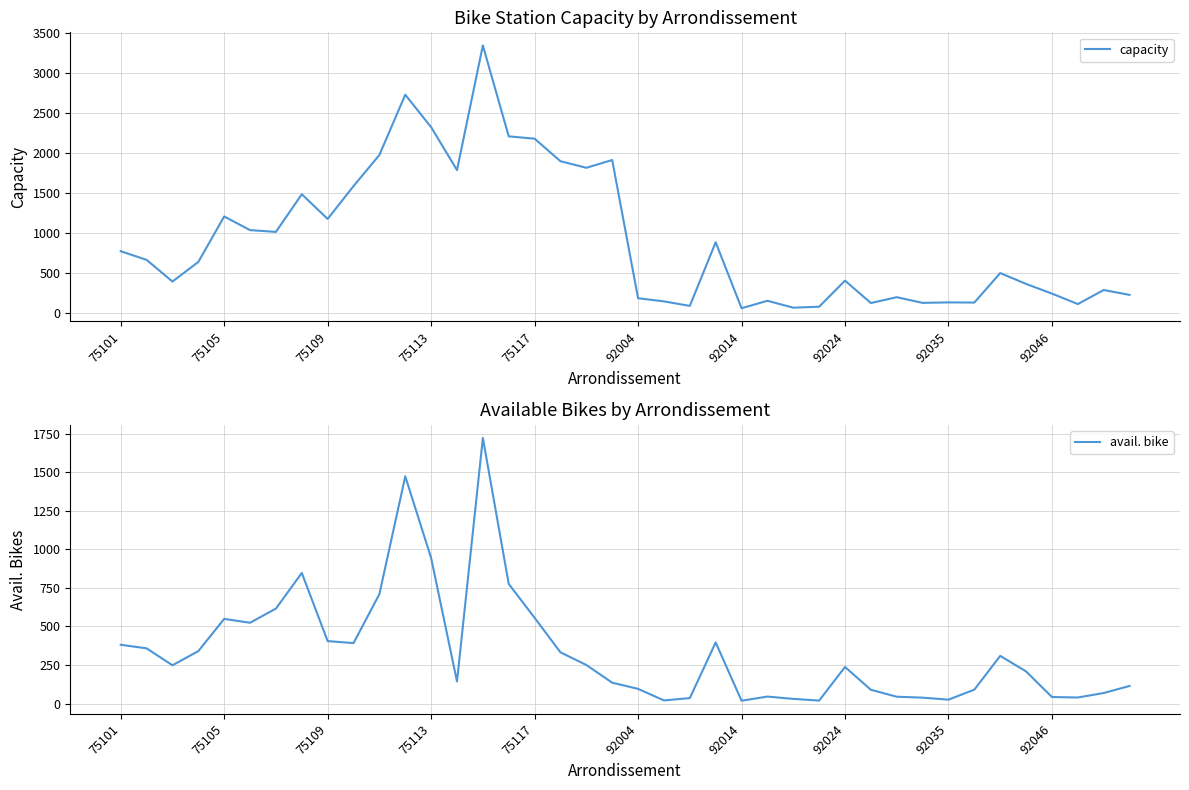

What is the highest value of the capacity series?

3342